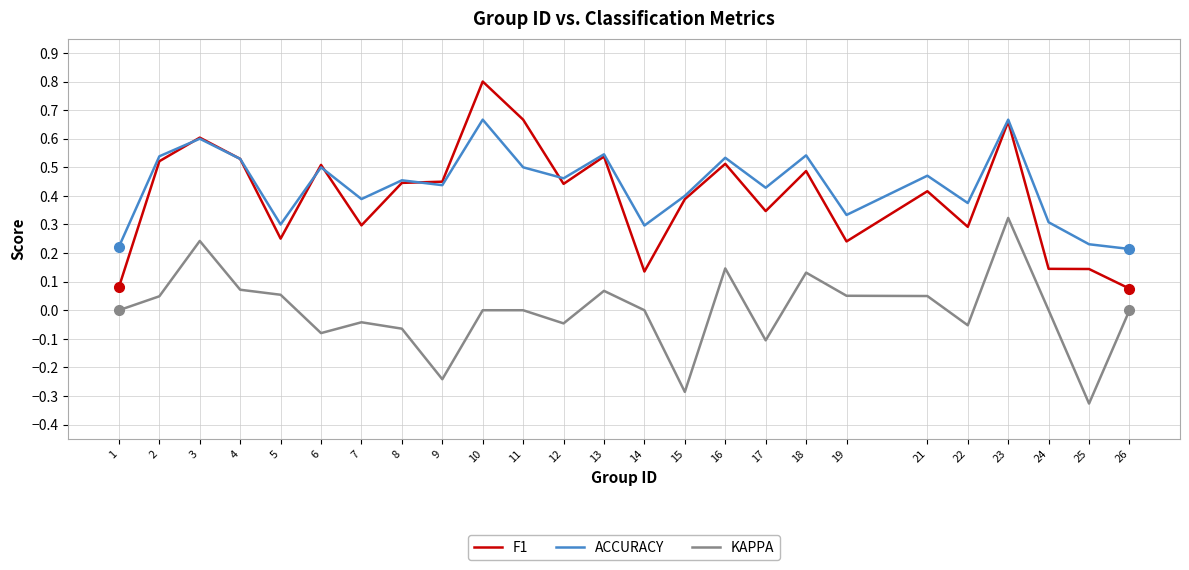

Rank the series by their maximum value, from lowest to highest.

KAPPA, ACCURACY, F1